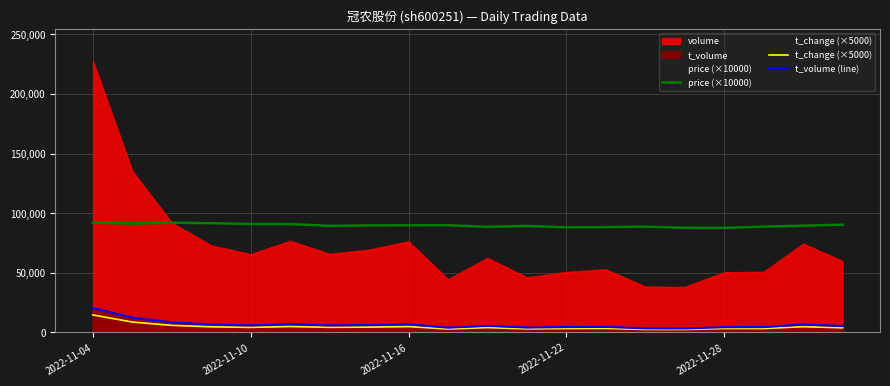

At which label does t_change (×5000) reach its peak?

2022-11-04